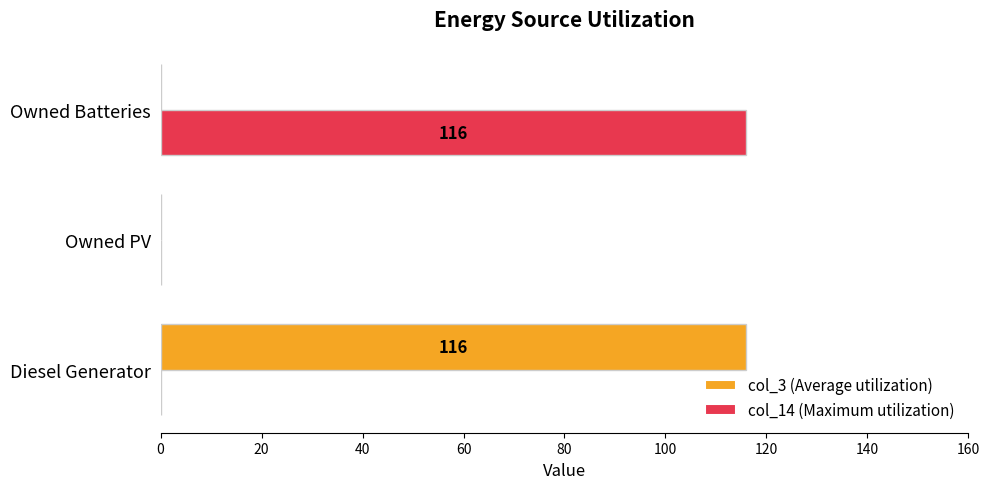

Between Owned PV and Owned Batteries, which series saw the biggest shift?

col_14 (Maximum utilization)